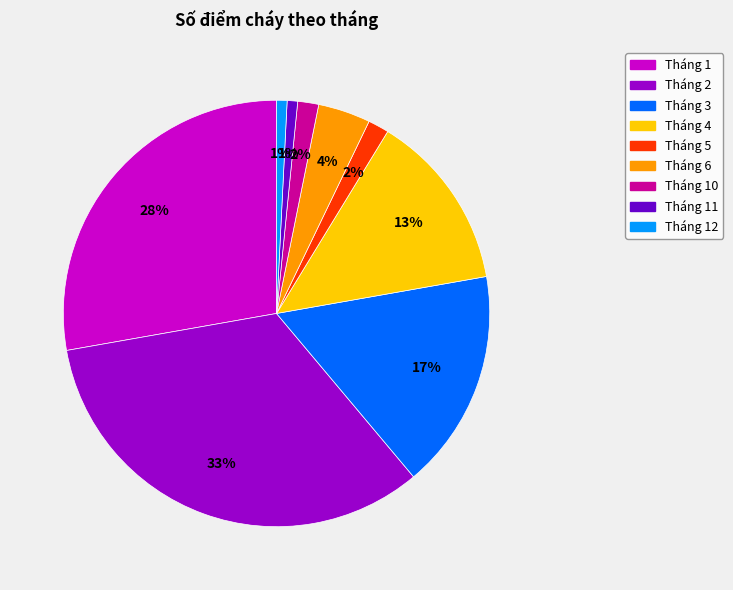

To the nearest percent, what is the average slice percentage?

11%